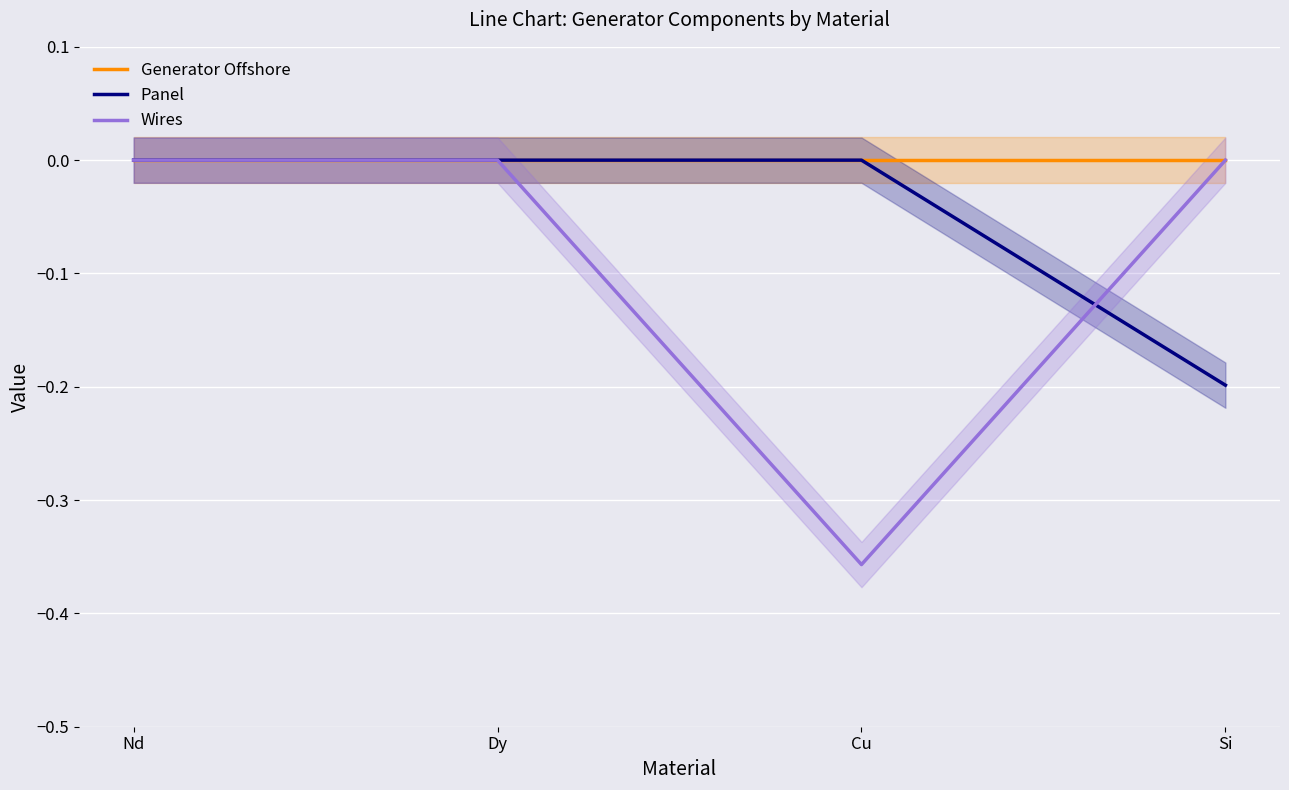

What position from the right is Nd?

4